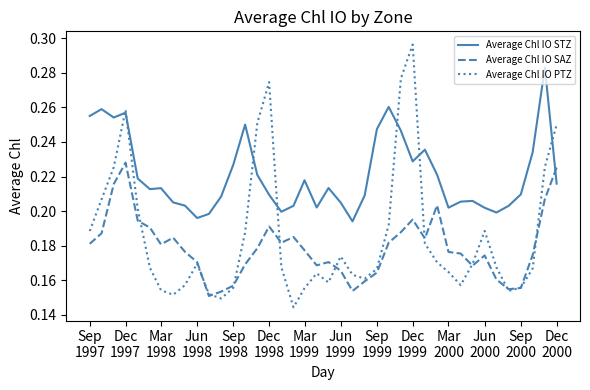

Rank the series by their average value, from lowest to highest.

Average Chl IO SAZ, Average Chl IO PTZ, Average Chl IO STZ